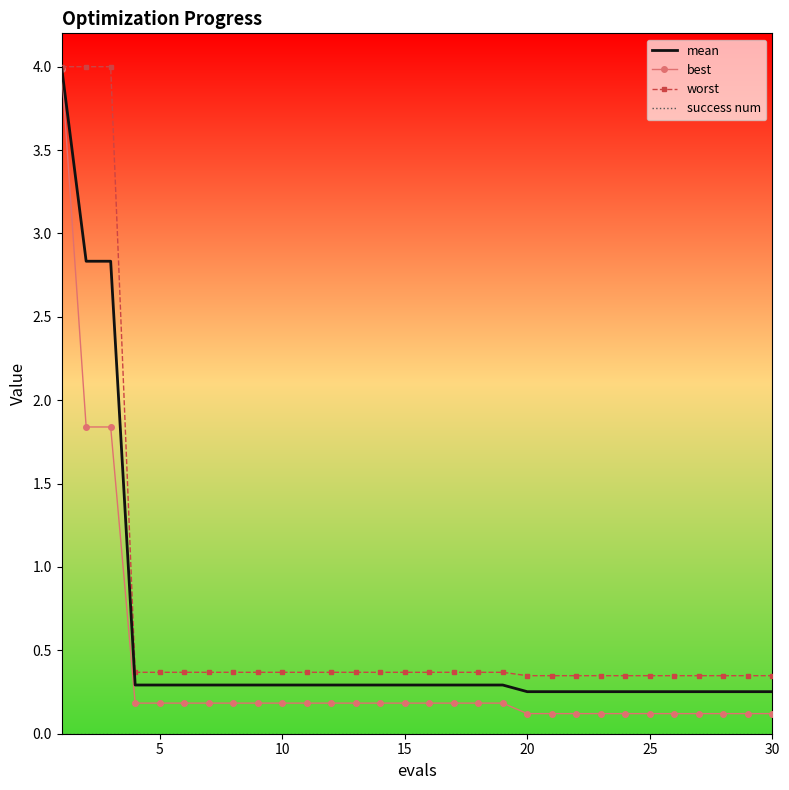

Count the number of data series in this chart.

4